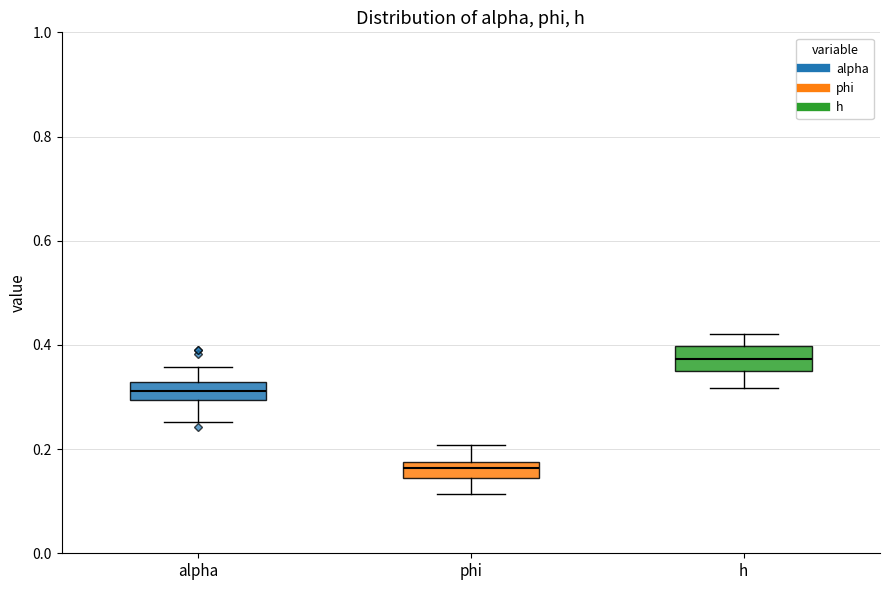

Which box's median line is the lowest?

phi